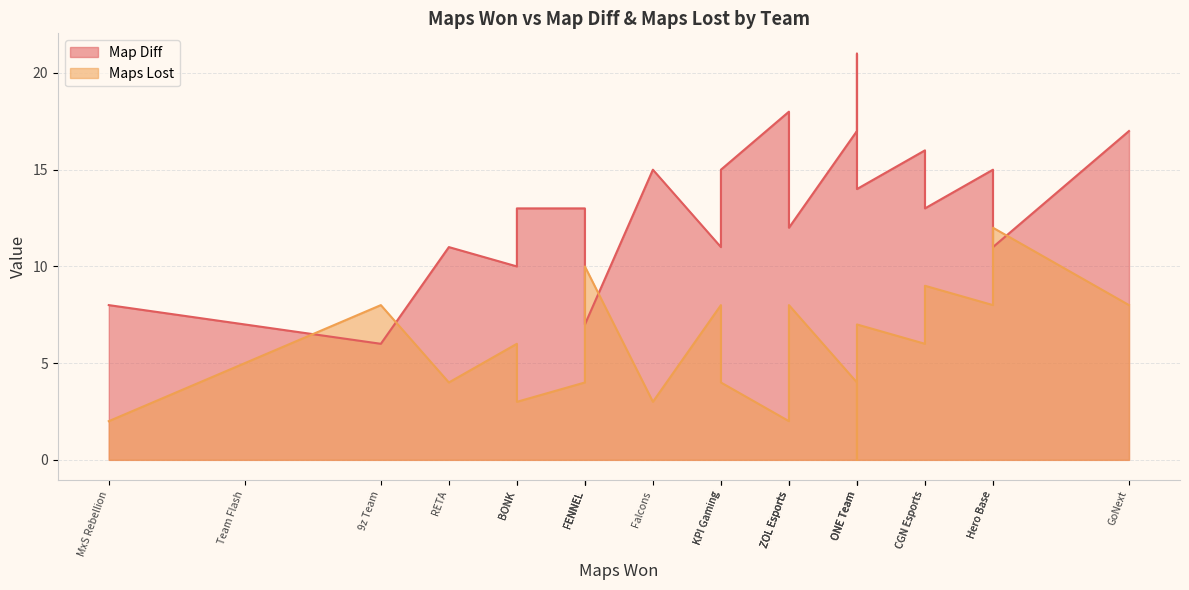

How many interior local peaks does the Map Diff series have?

6